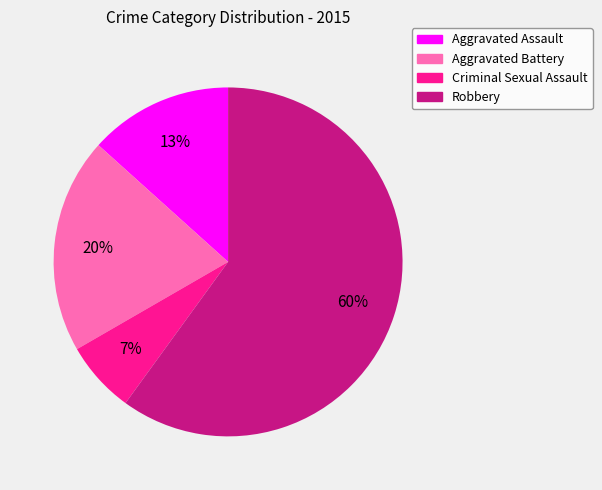

To the nearest percent, what is the difference between the Criminal Sexual Assault and Aggravated Battery slice percentages?

13%